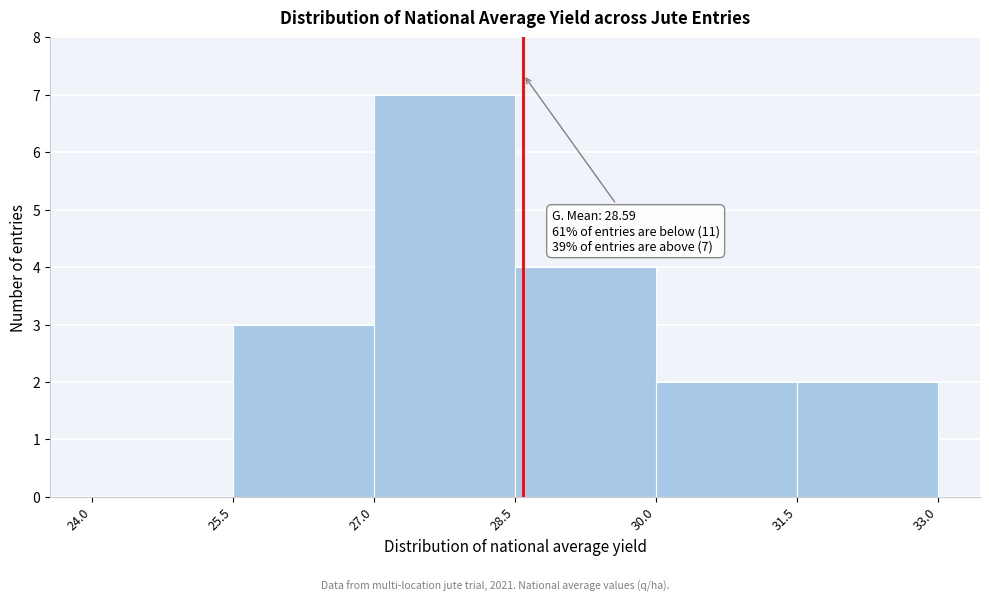

Which range on the x-axis has the tallest bar?

27.0 to 28.5